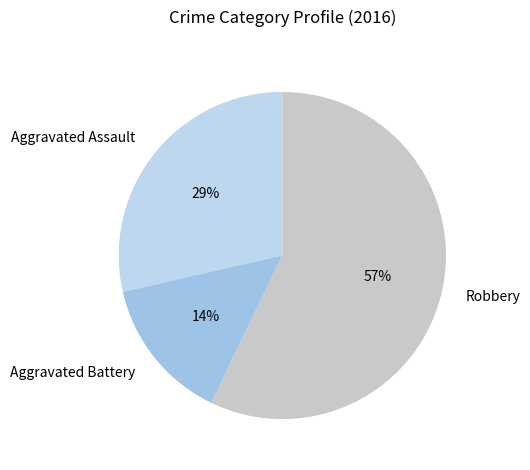

What percentage is the Aggravated Battery slice, to the nearest percent?

14%